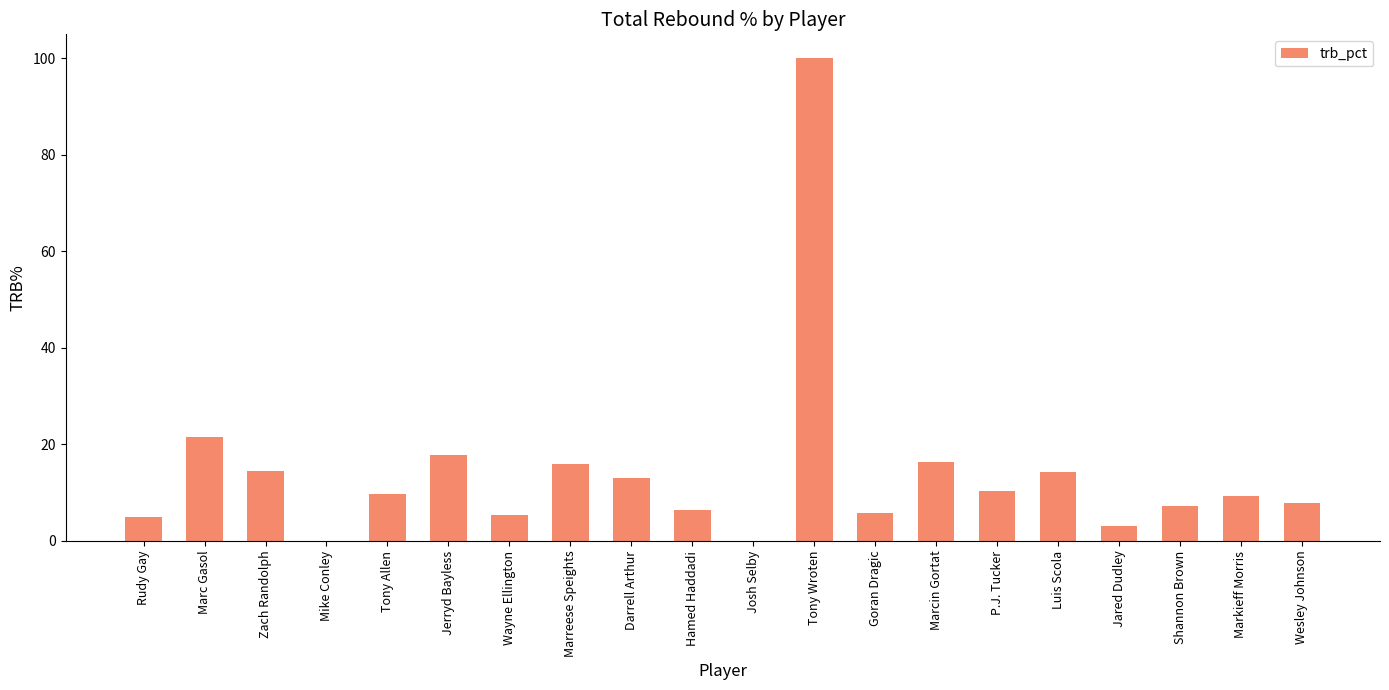

How many distinct data groups are displayed?

1